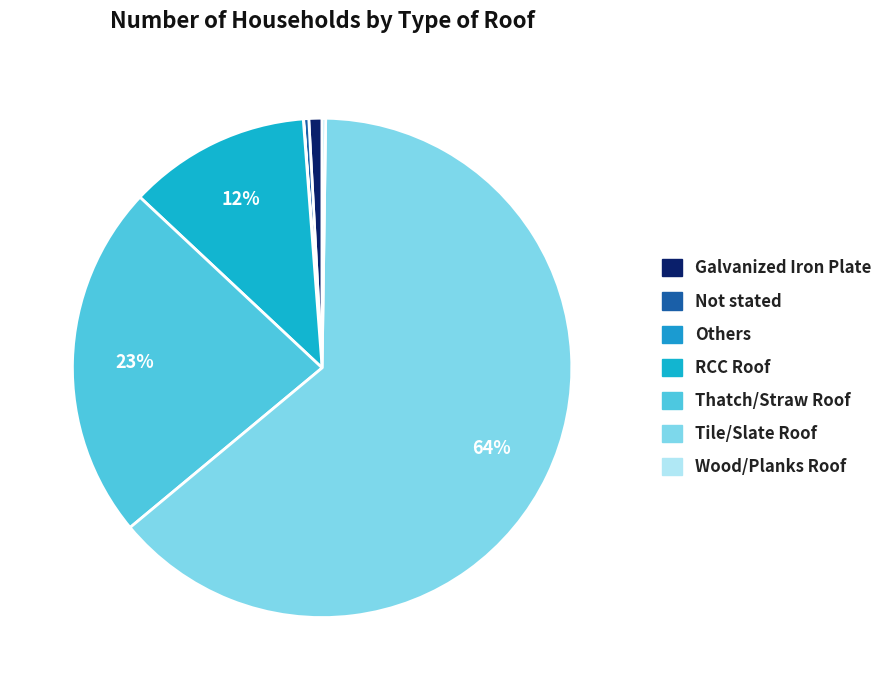

What is the largest slice in the pie chart?

Tile/Slate Roof